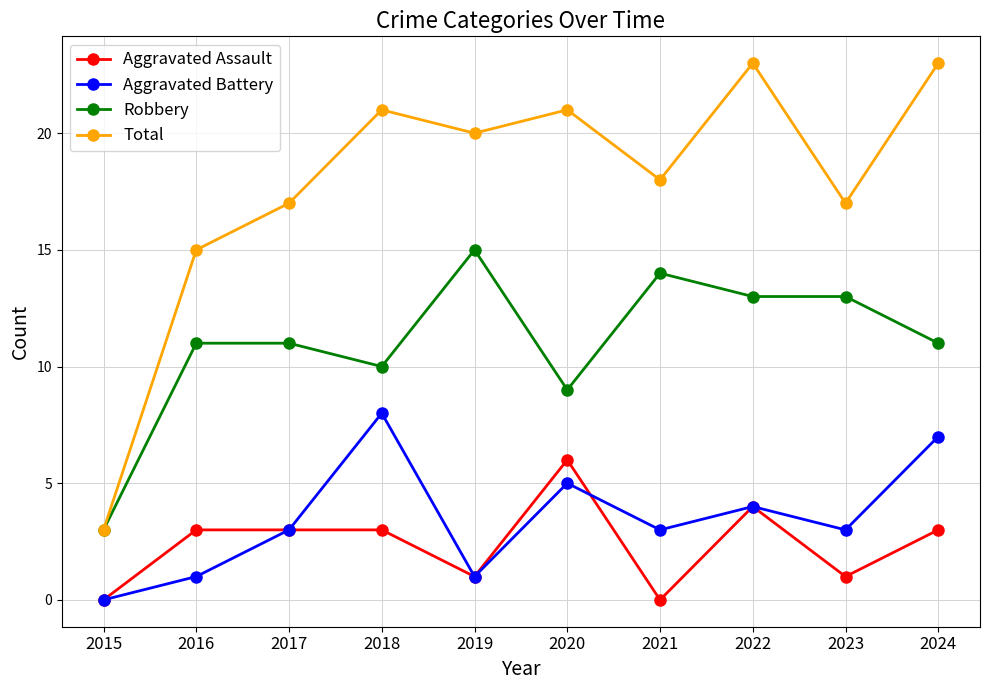

At which label does Aggravated Battery reach its peak?

2018